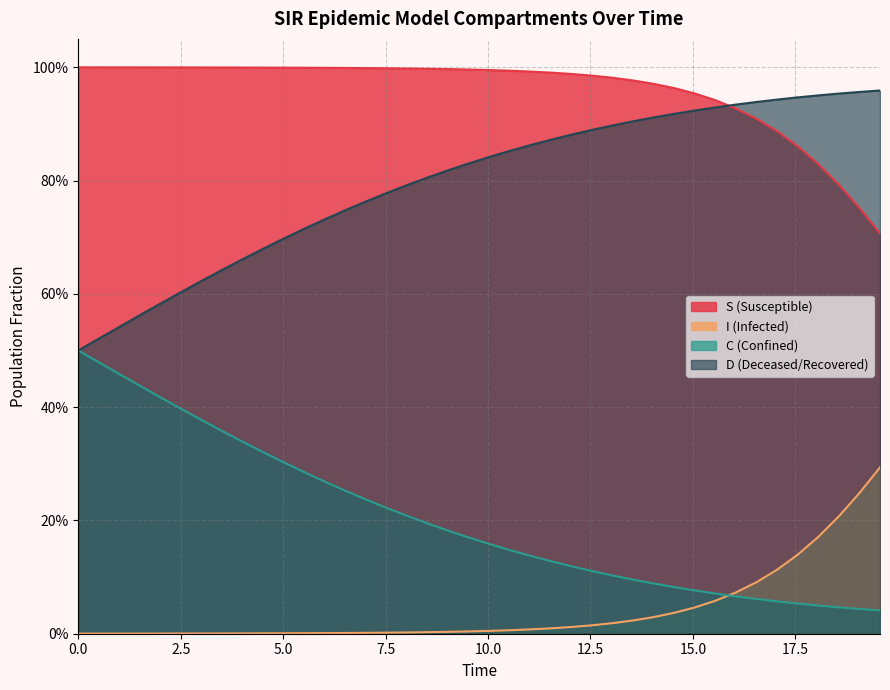

What is the value of the I point at the 34th from the left?

0.1